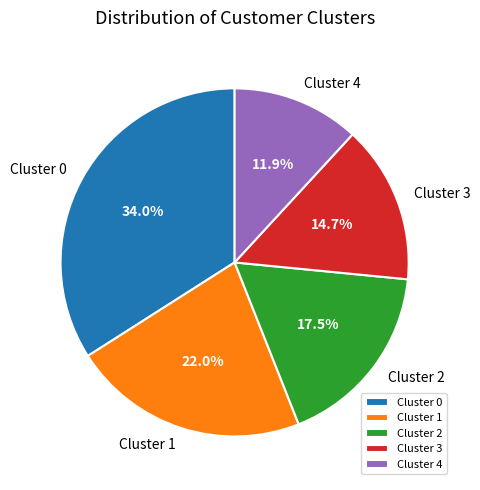

To the nearest percent, what is the difference between the Cluster 1 and Cluster 4 slice percentages?

10%